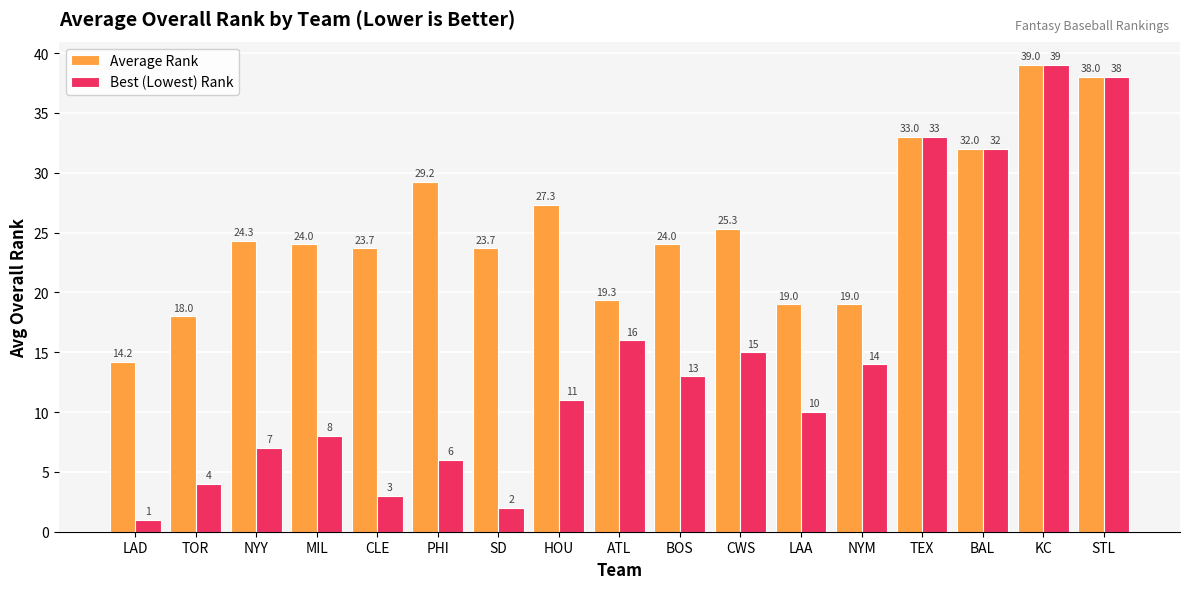

Which series has the widest spread of values?

Best (Lowest) Rank